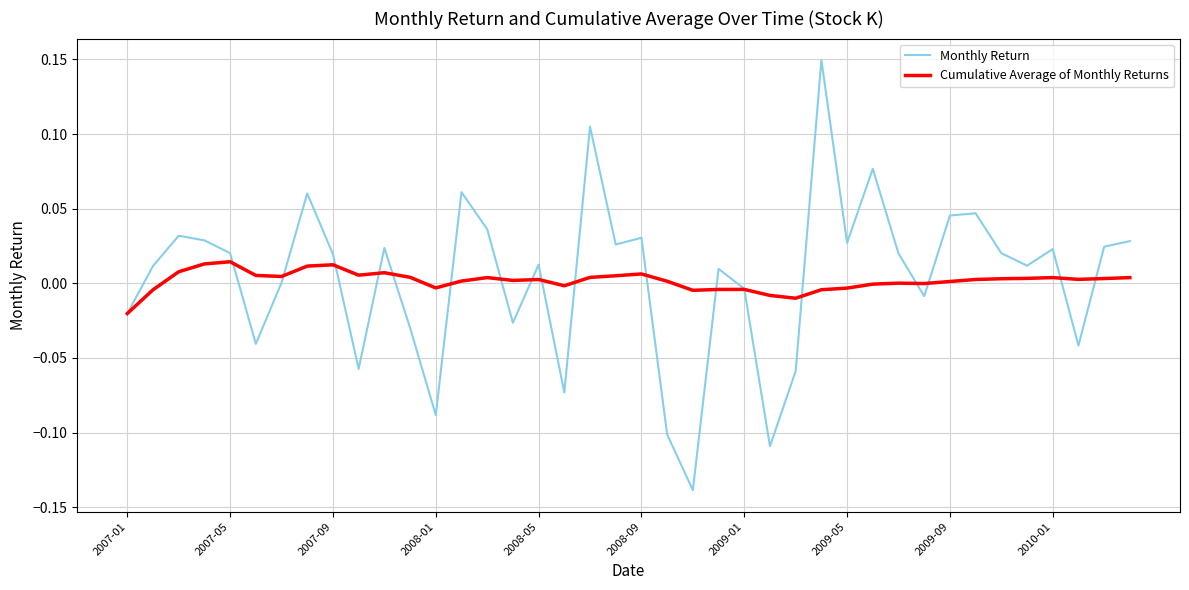

Which series has the largest range (max minus min)?

Monthly Return